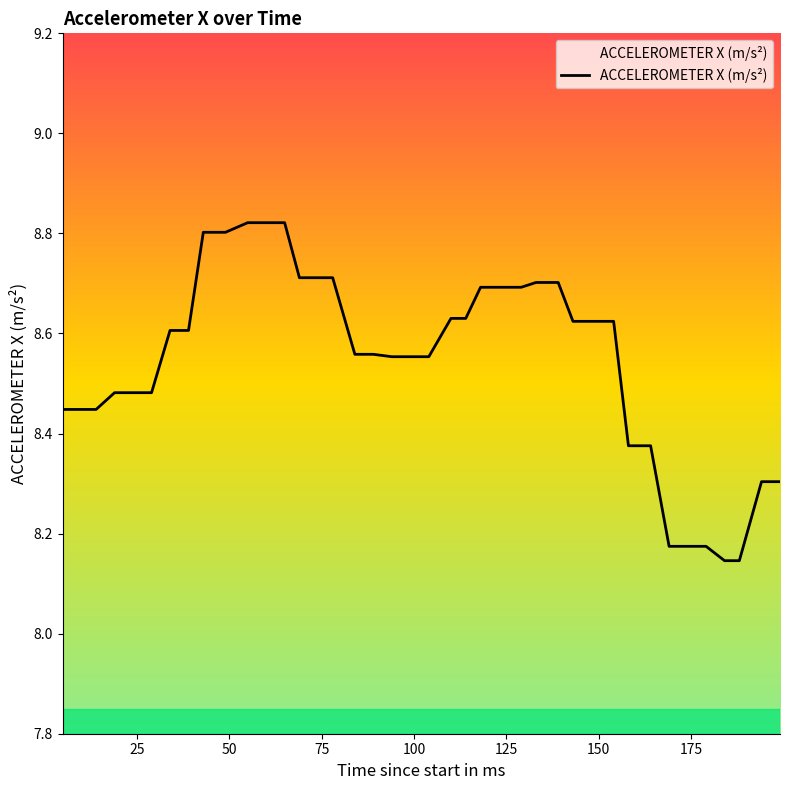

What is the difference between the maximum and minimum values?

0.7